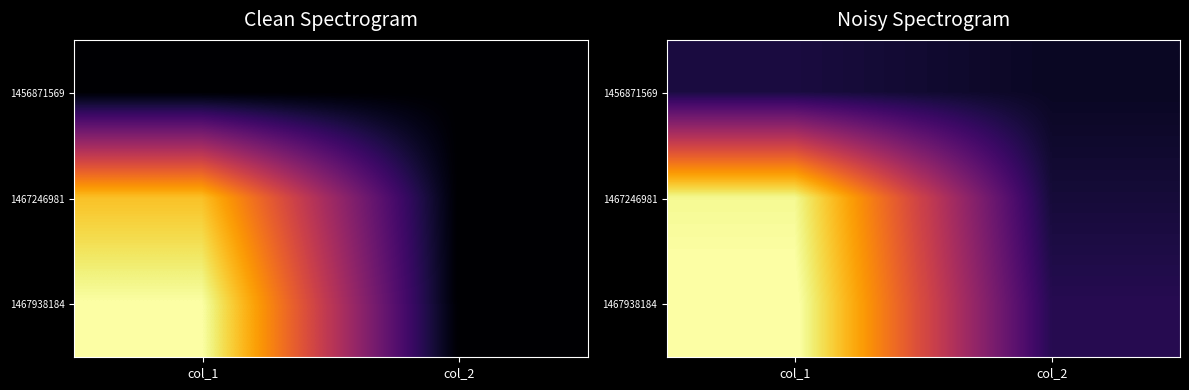

Is the value of 1456871569 at col_2 greater than the value of 1467938184 at col_1?

No